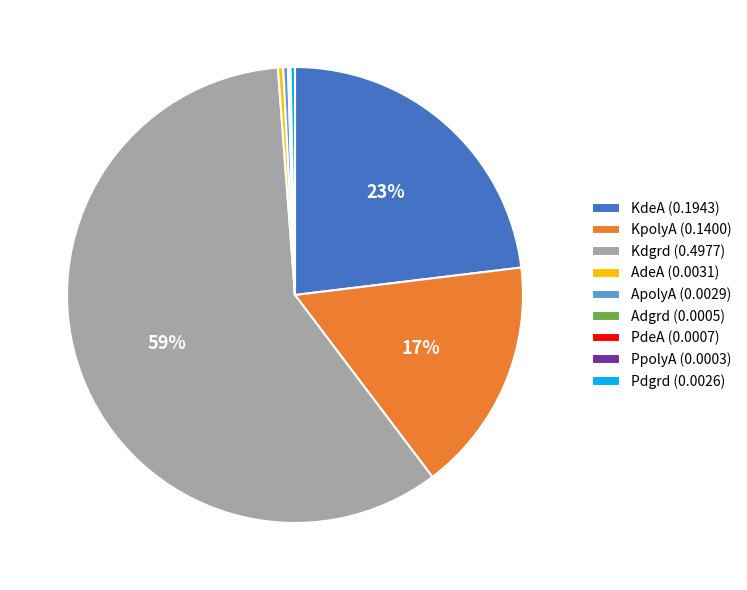

What percentage is the KpolyA slice, to the nearest percent?

17%